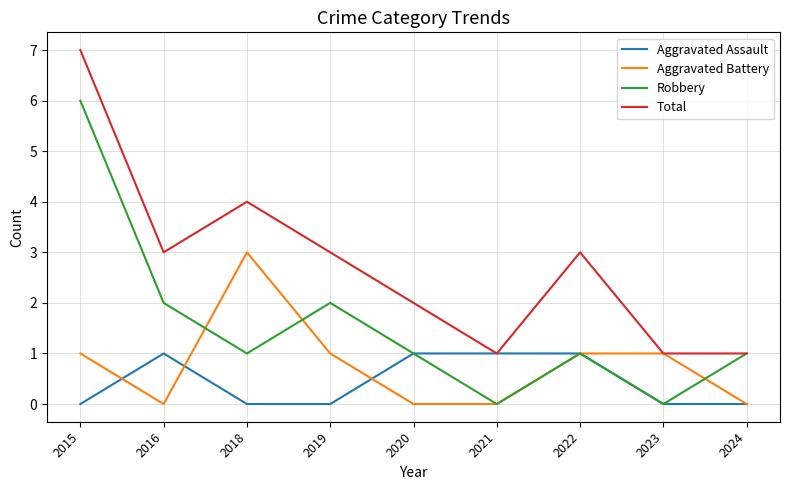

The Aggravated Battery series shows 0 at 2024. True or false?

True